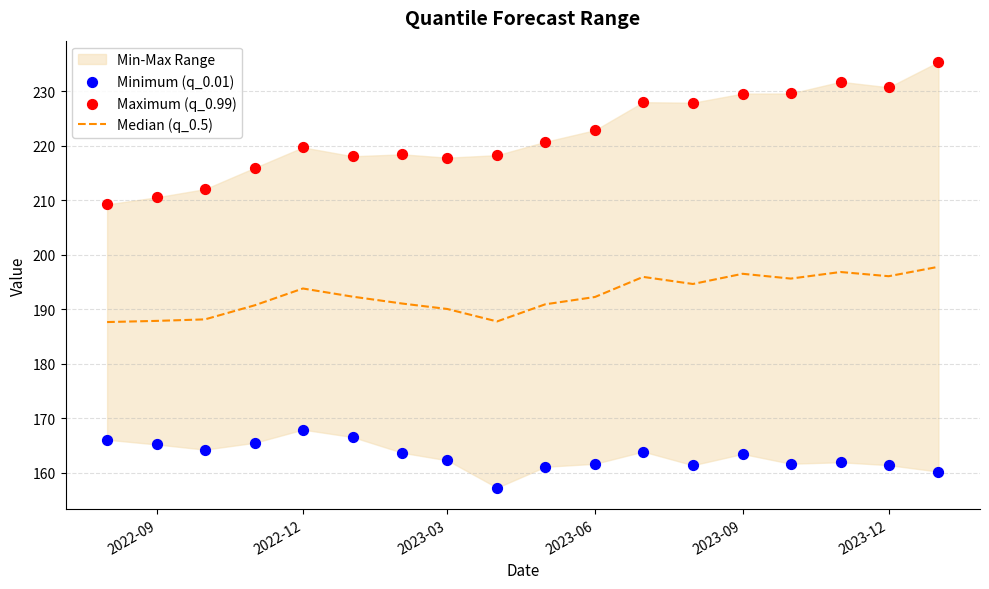

Which series has the widest spread of Y values?

Maximum (q_0.99)